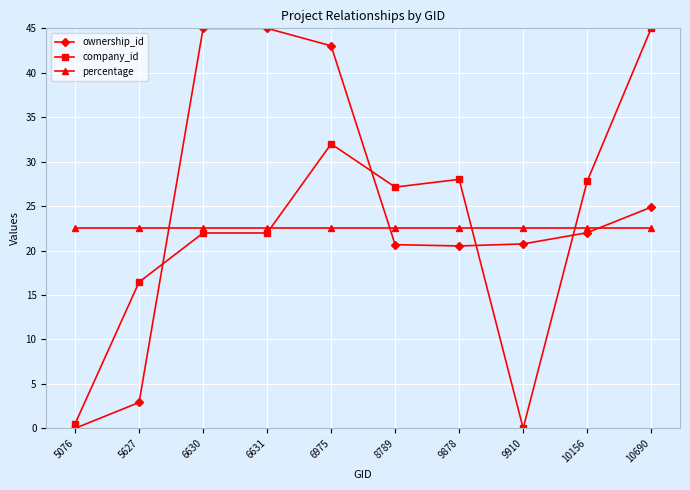

At which label does company_id reach its peak?

10690